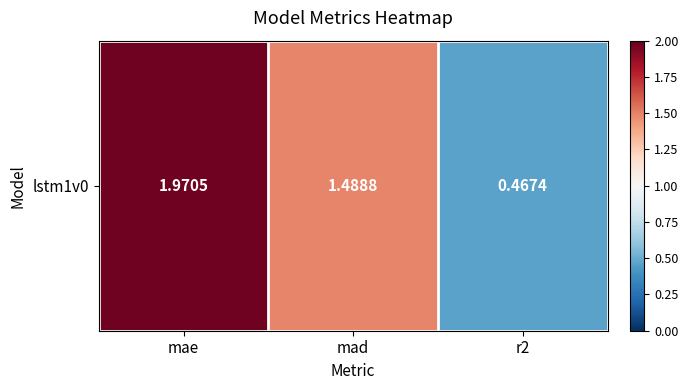

How many data points are less than 1?

1